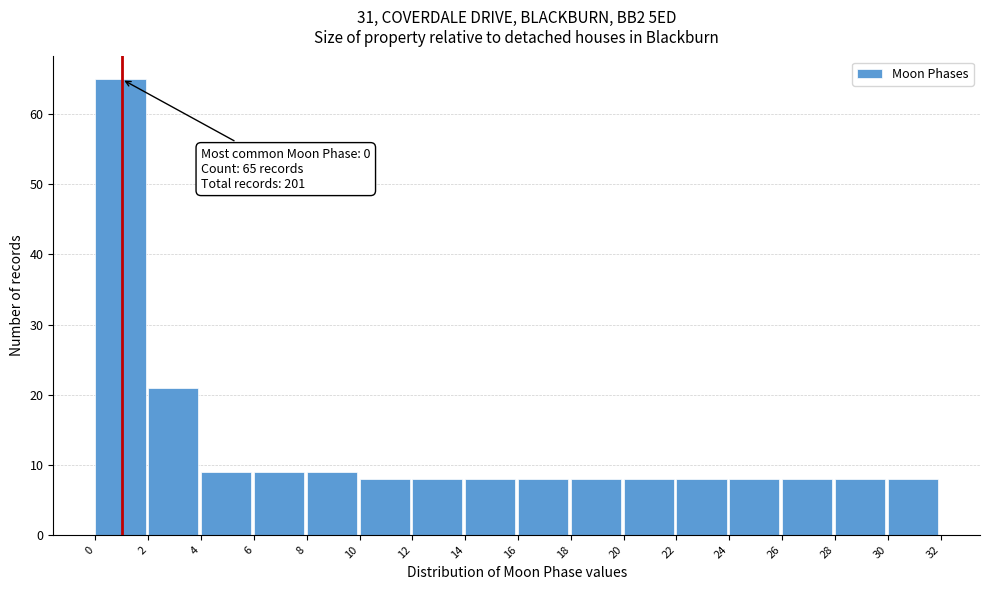

Which range on the x-axis has the tallest bar?

0 to 2